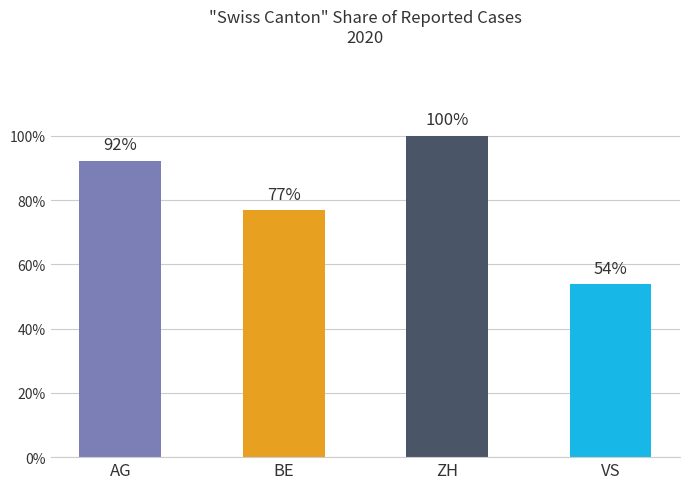

Does the chart contain any negative values?

No